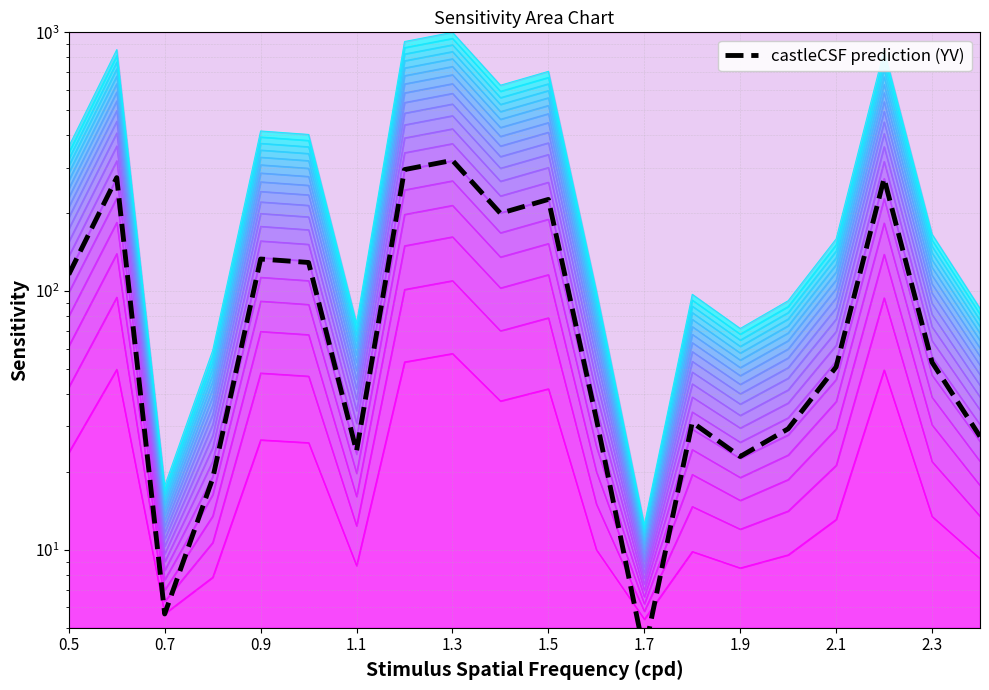

What is the difference between the maximum and minimum values?

316.0